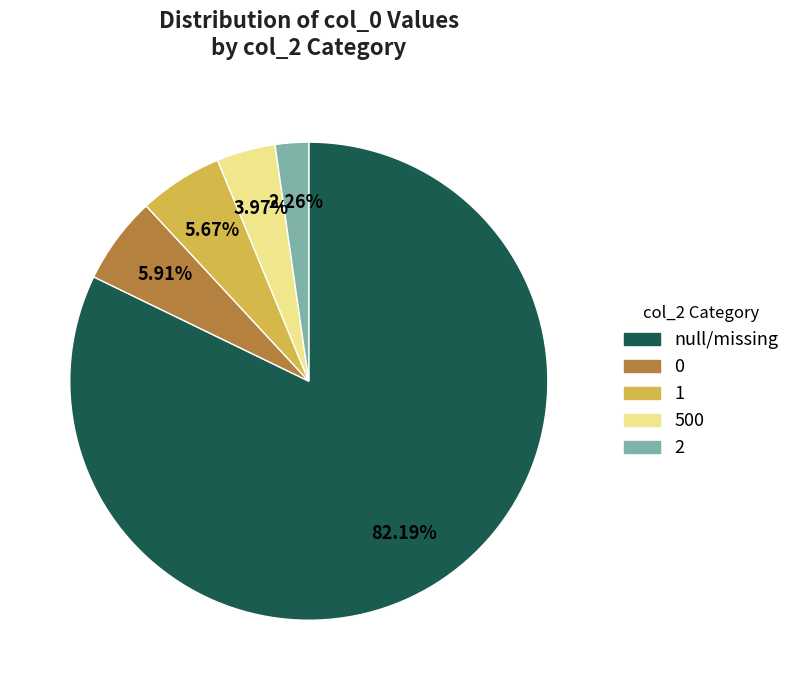

To the nearest percent, what portion does 1 represent?

6%